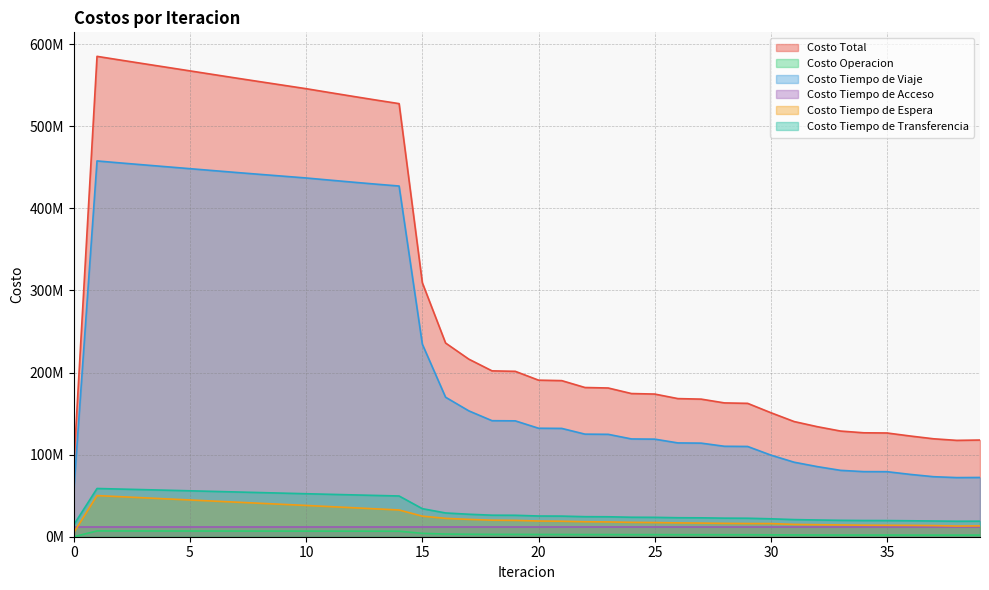

What is the difference between the maximum and minimum values in the Costo Total series?

498272825.3